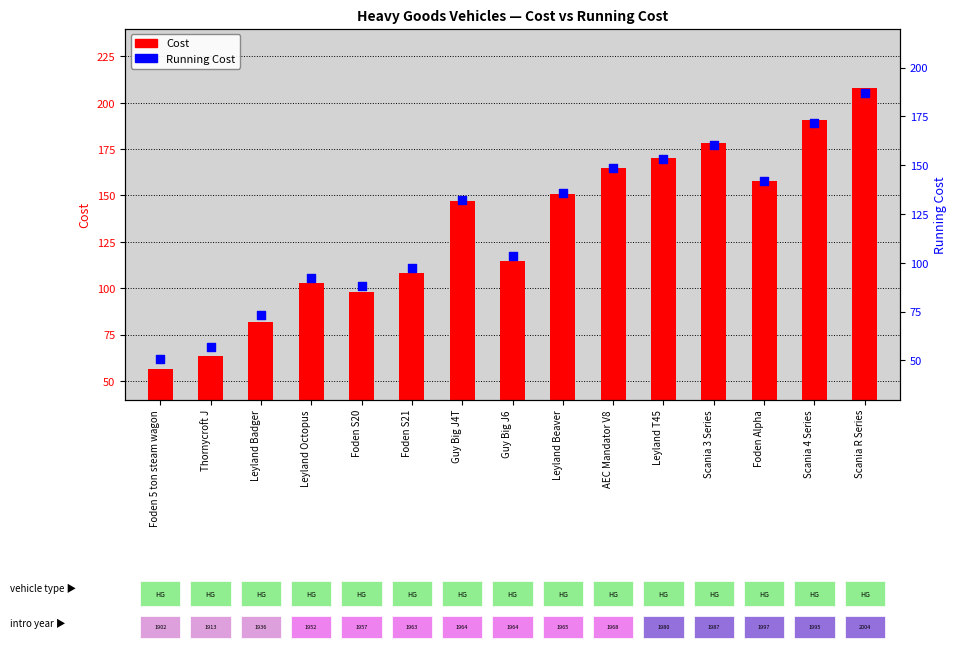

Which has a higher value, Scania 4 Series or Foden 5 ton steam wagon?

Scania 4 Series